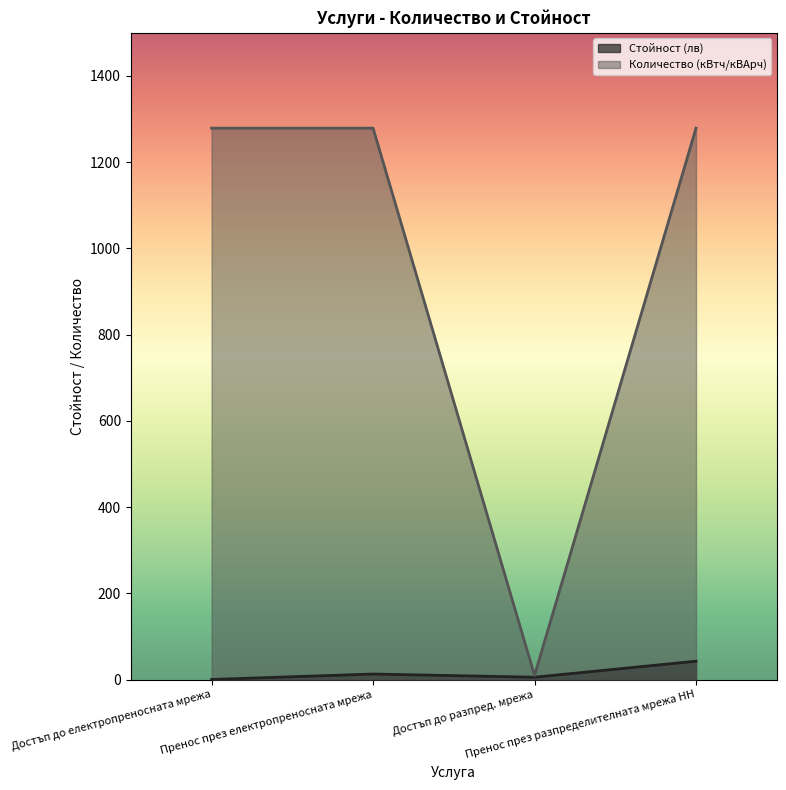

How many values in the Количество (кВтч/кВАрч) series are below 1279?

1